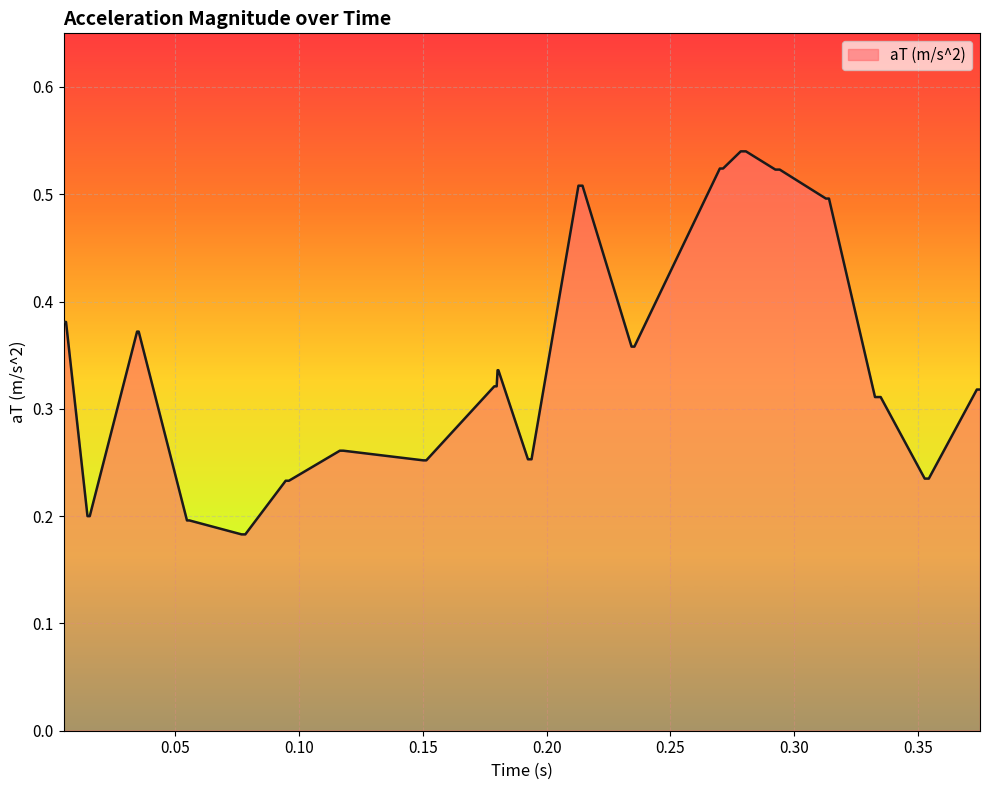

Does the chart have visible grid lines?

Yes